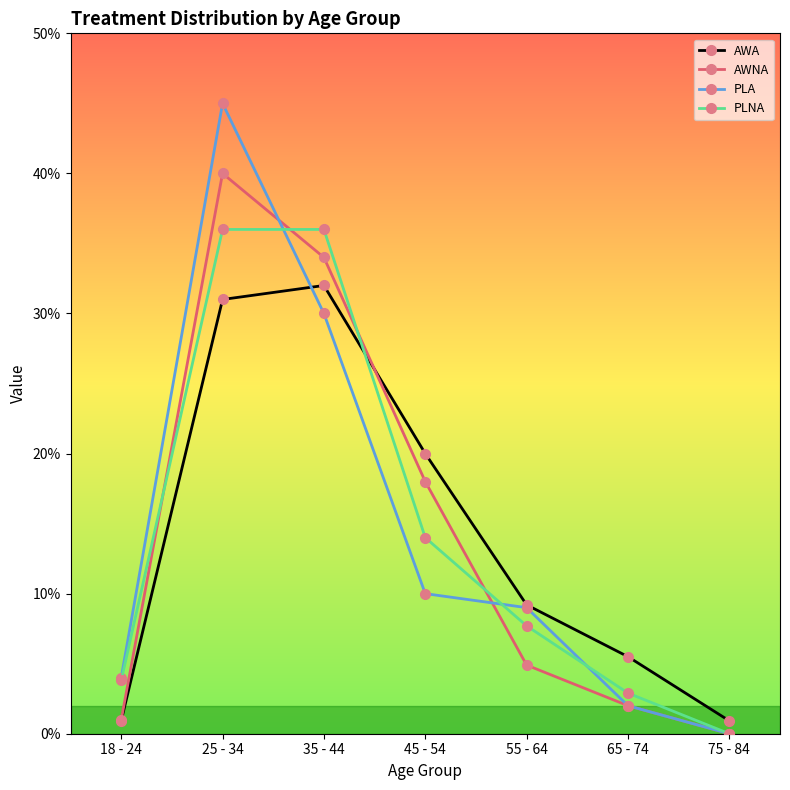

What are all the series names shown in the legend?

AWA, AWNA, PLA, PLNA